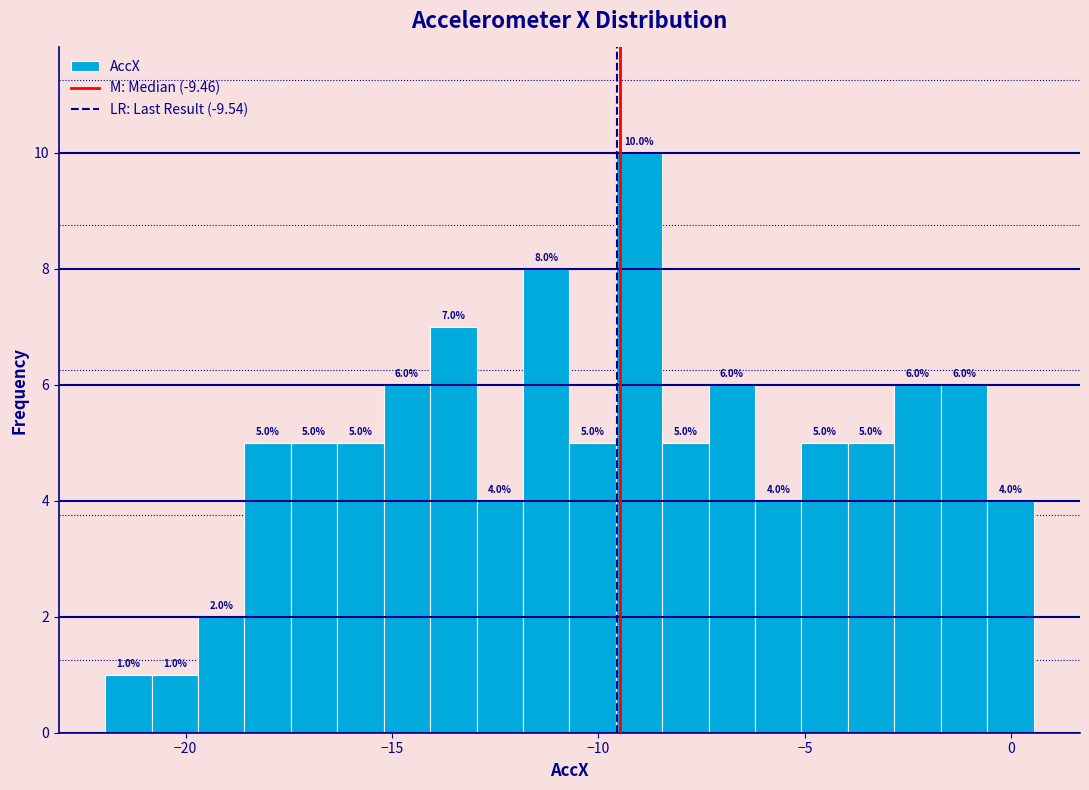

Around what value on the x-axis is the tallest bar? Give the approximate position of its centre, as read against the axis.

-9.0